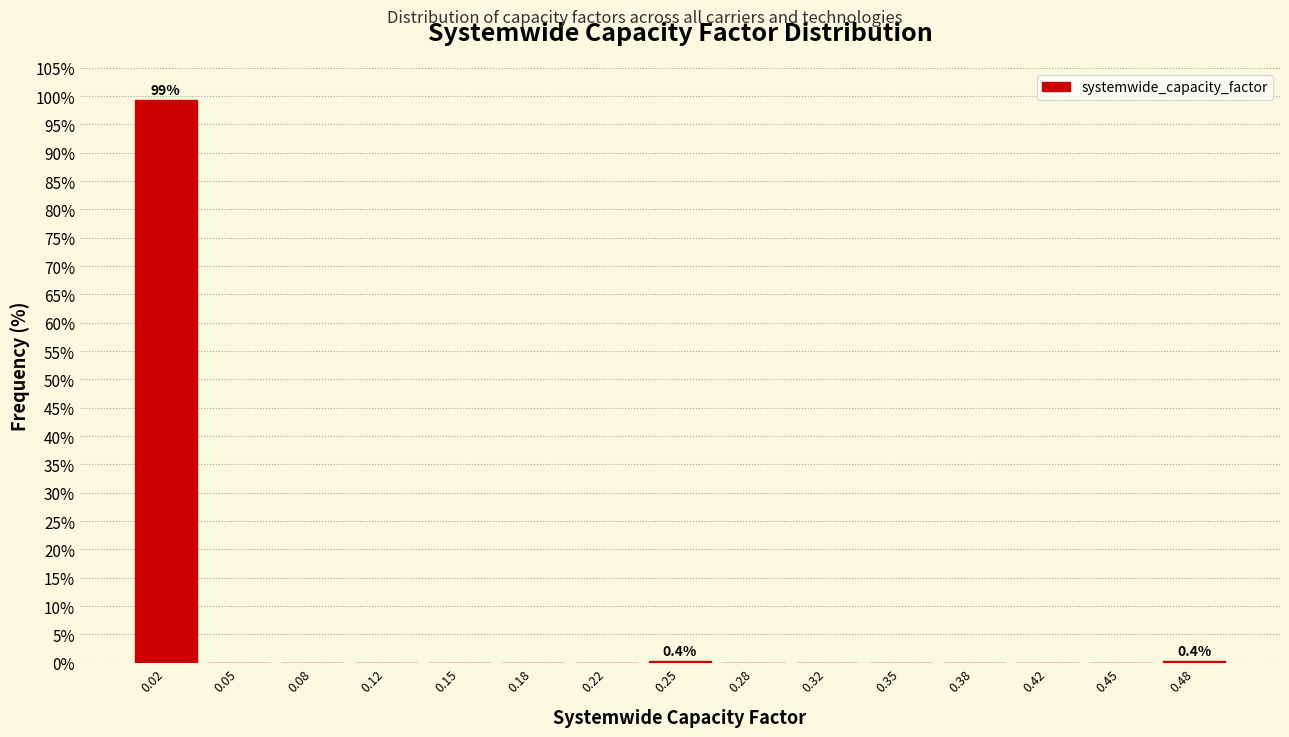

Over which range of the x-axis is the bar tallest?

0.000 to 0.035